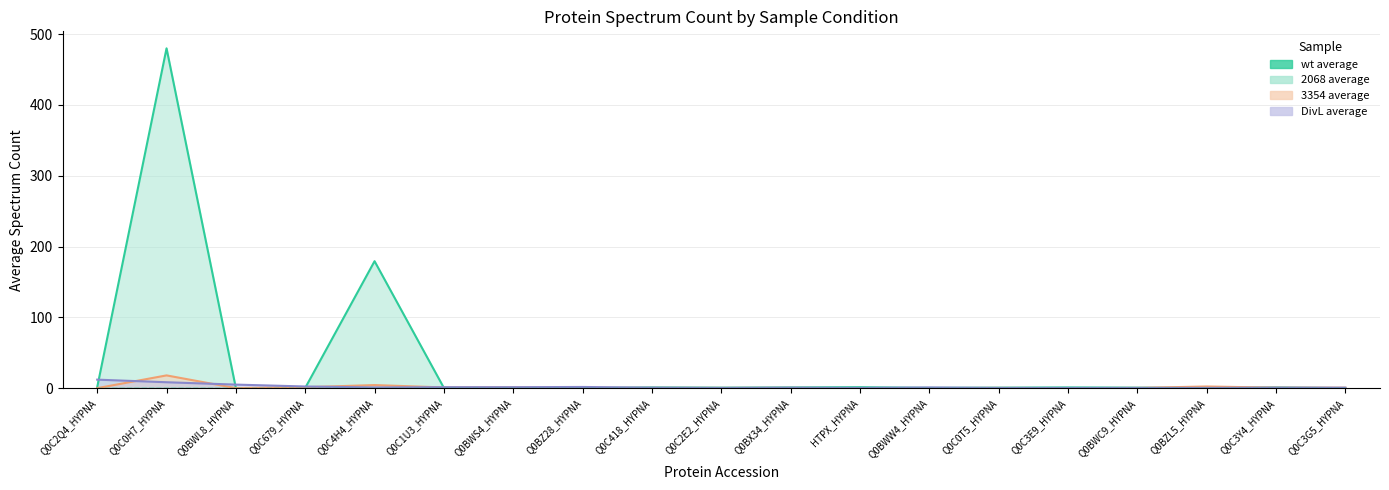

Does the chart have visible grid lines?

Yes